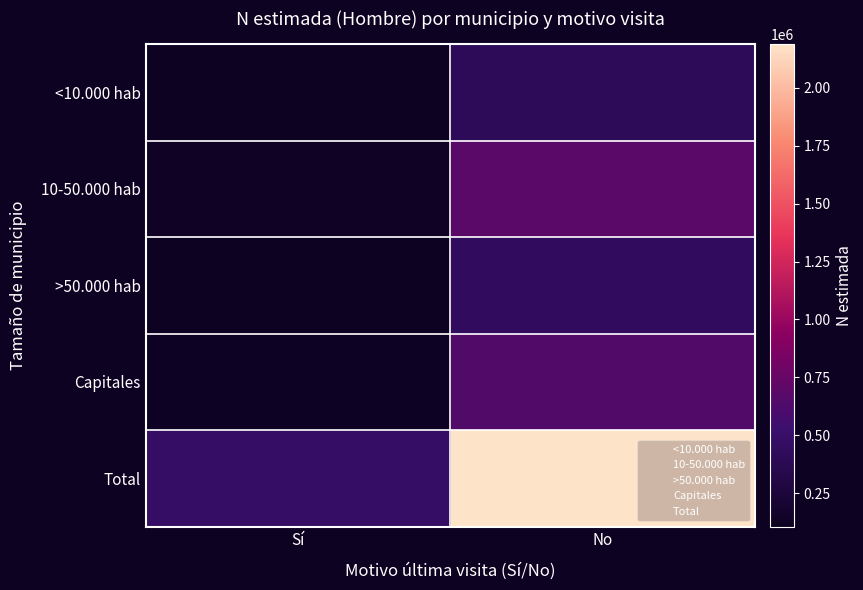

At which category is the sum across all series the highest?

No